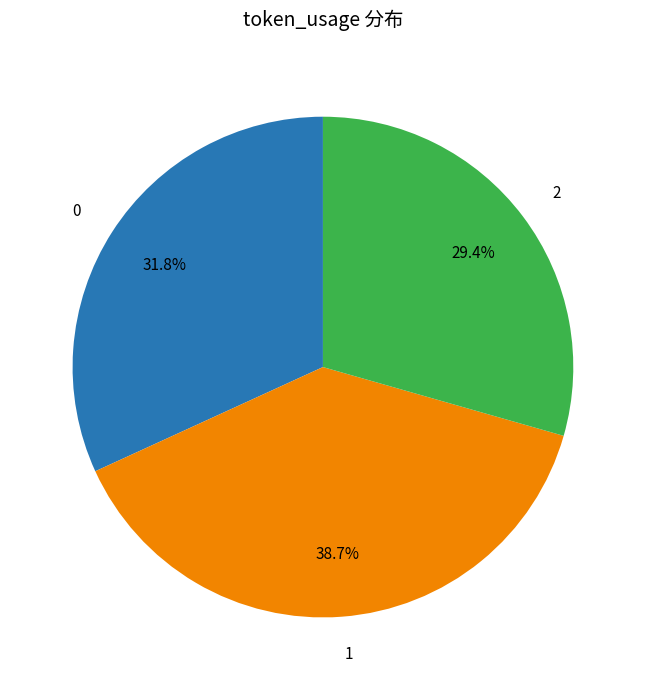

True or false: 2 accounts for 37% of the total.

False